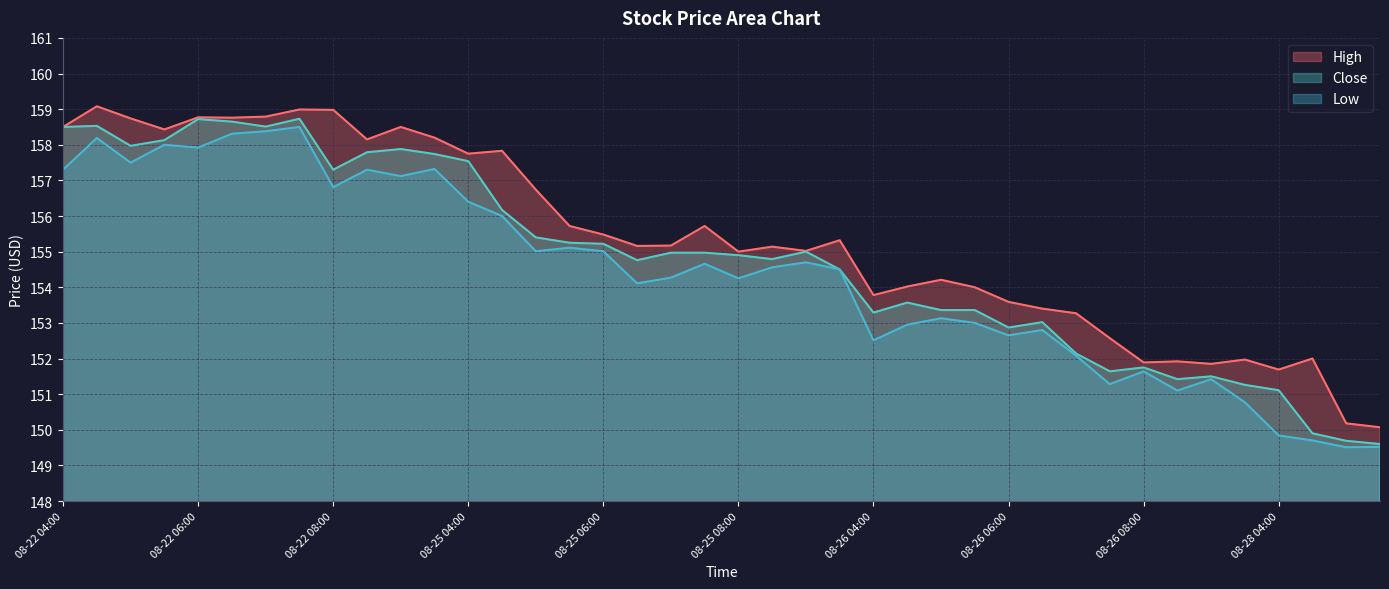

Rank the series at 08-26 09:00 from highest to lowest value.

High, Close, Low